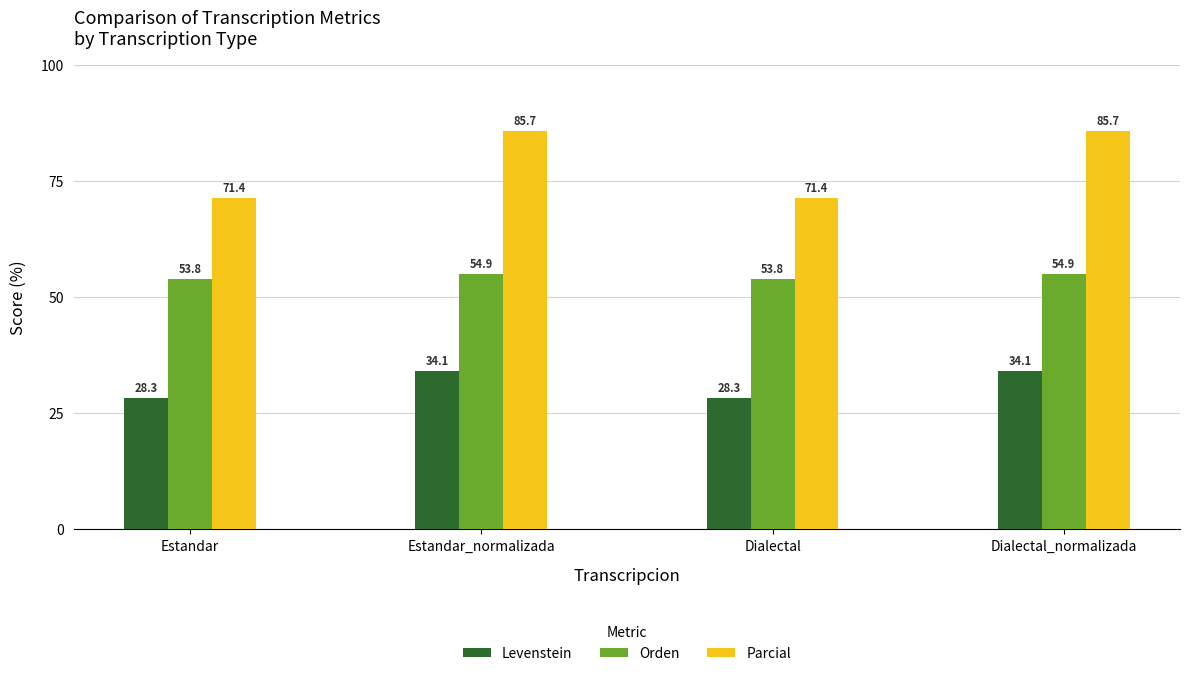

What is the label of the 1st bar from the right?

Dialectal_normalizada